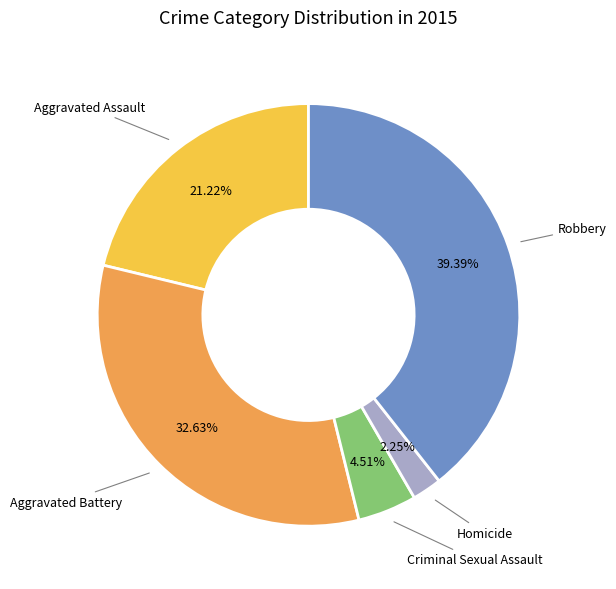

How much of the chart is everything except Robbery?

60.6%